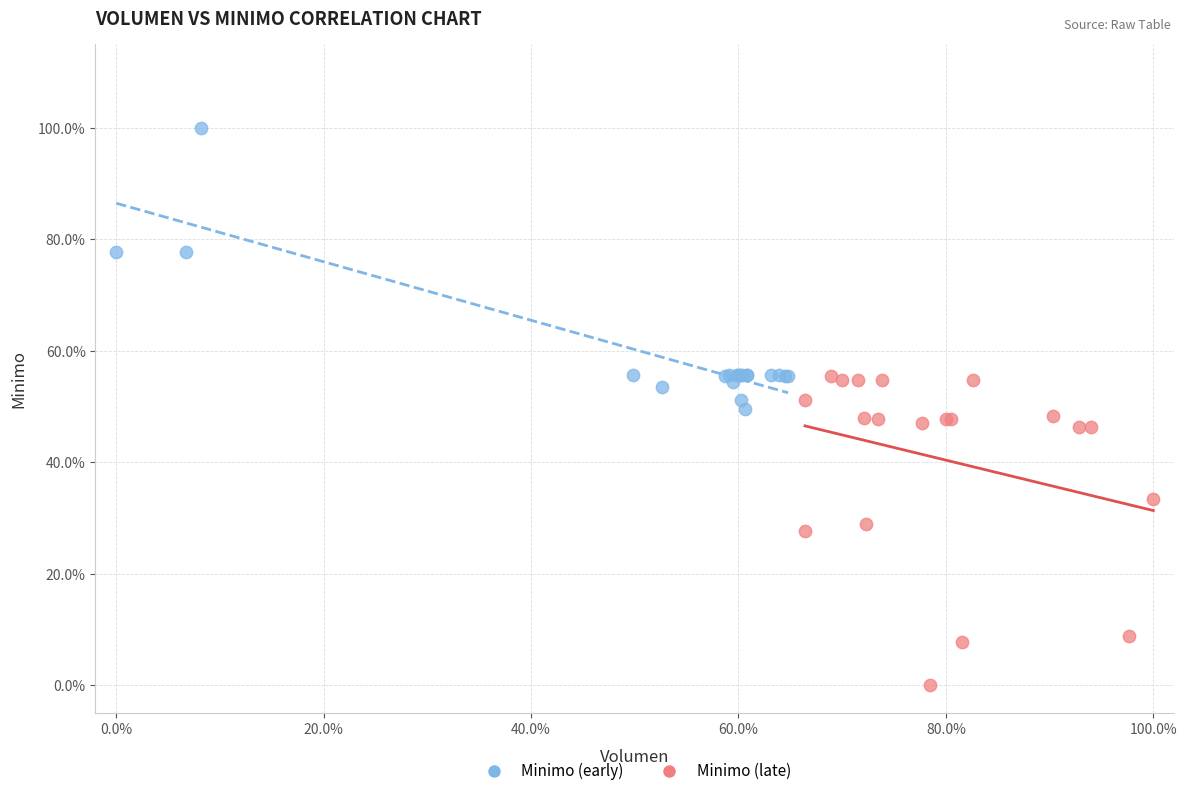

Which series reaches the minimum Y coordinate?

Minimo (late)